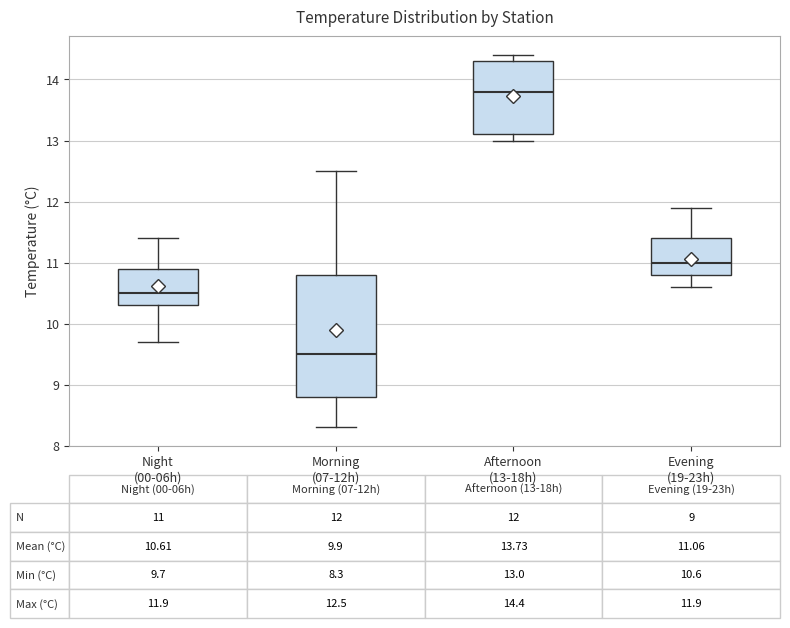

Which box is the tallest, from its lower edge to its upper edge?

Morning (07-12h)